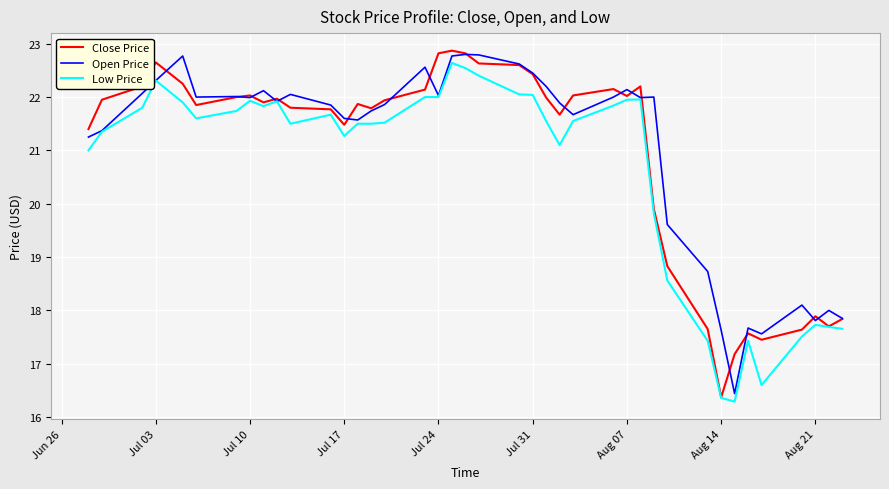

What is the maximum value for Close Price?

22.9